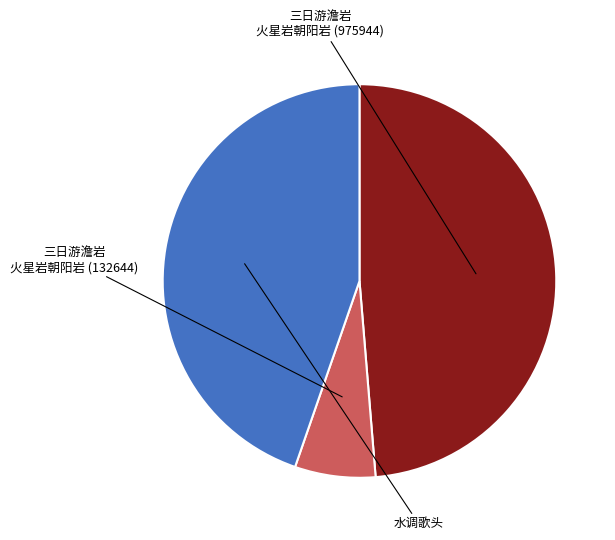

Is there any slice that represents more than half of the pie?

No